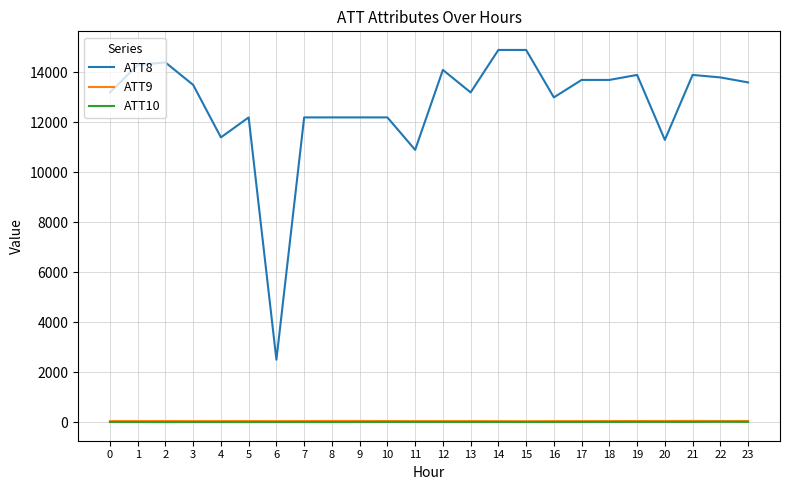

Which series has the largest total across all categories?

ATT8